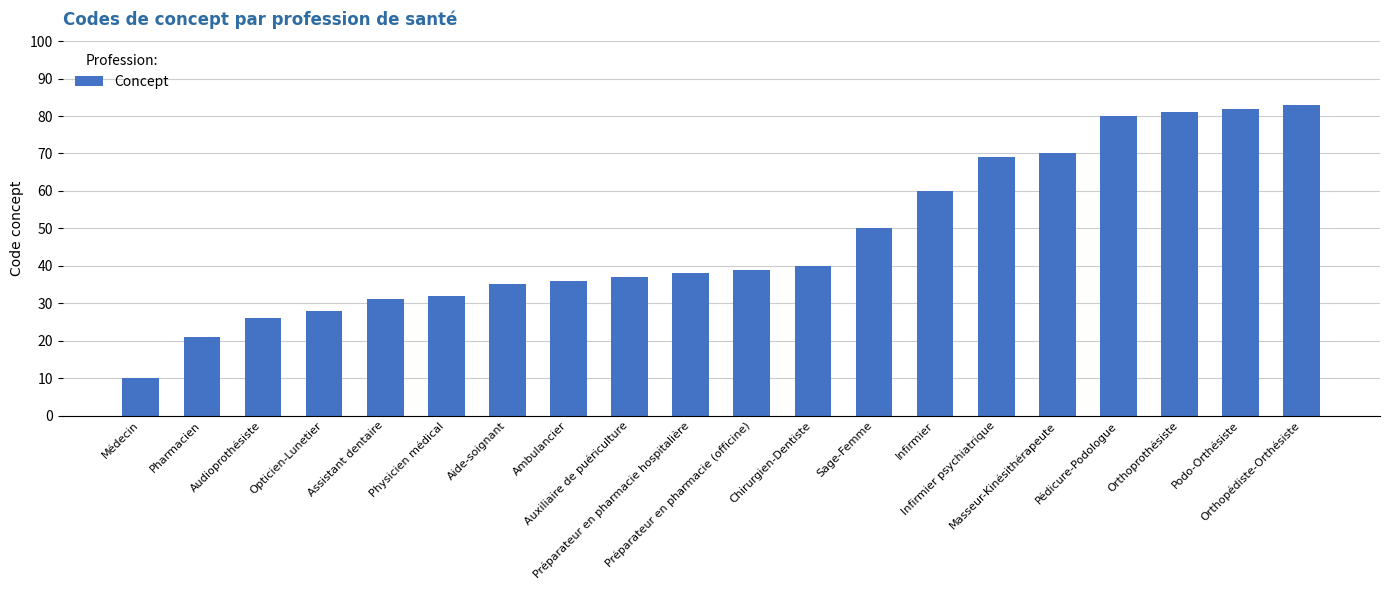

Does the chart contain stacked bars?

No